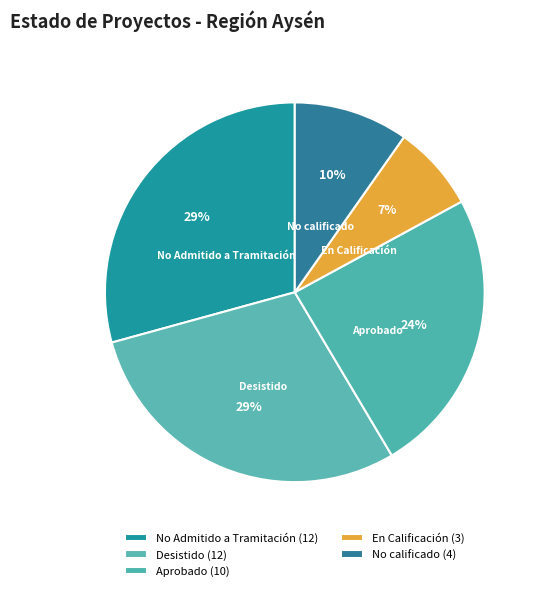

Is there a majority slice in this chart?

No